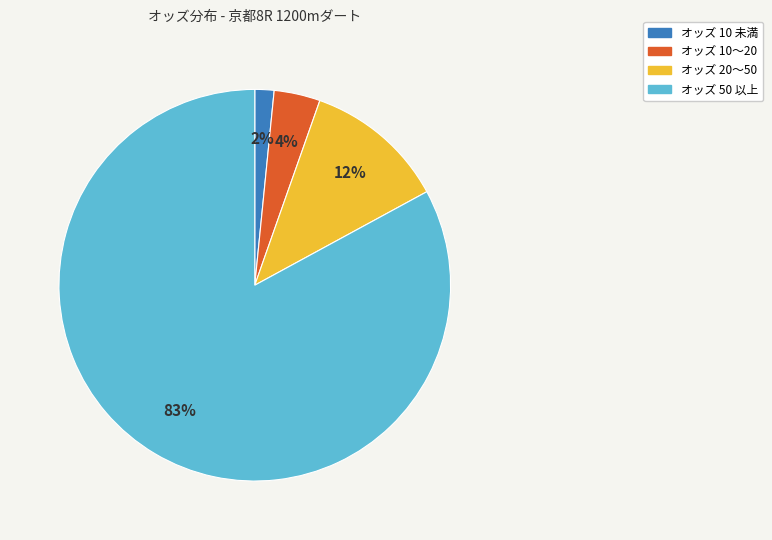

Does any single category account for the majority?

Yes